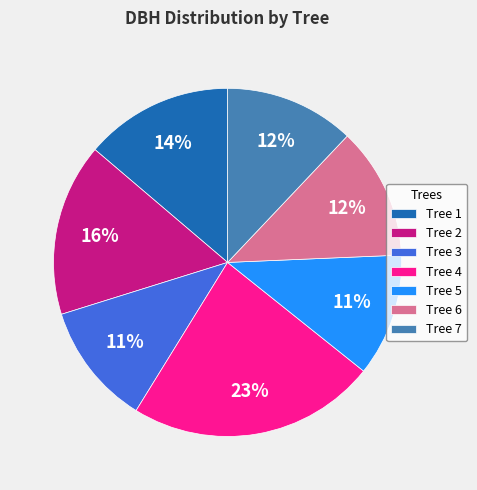

To the nearest percent, what is the average slice percentage?

14%